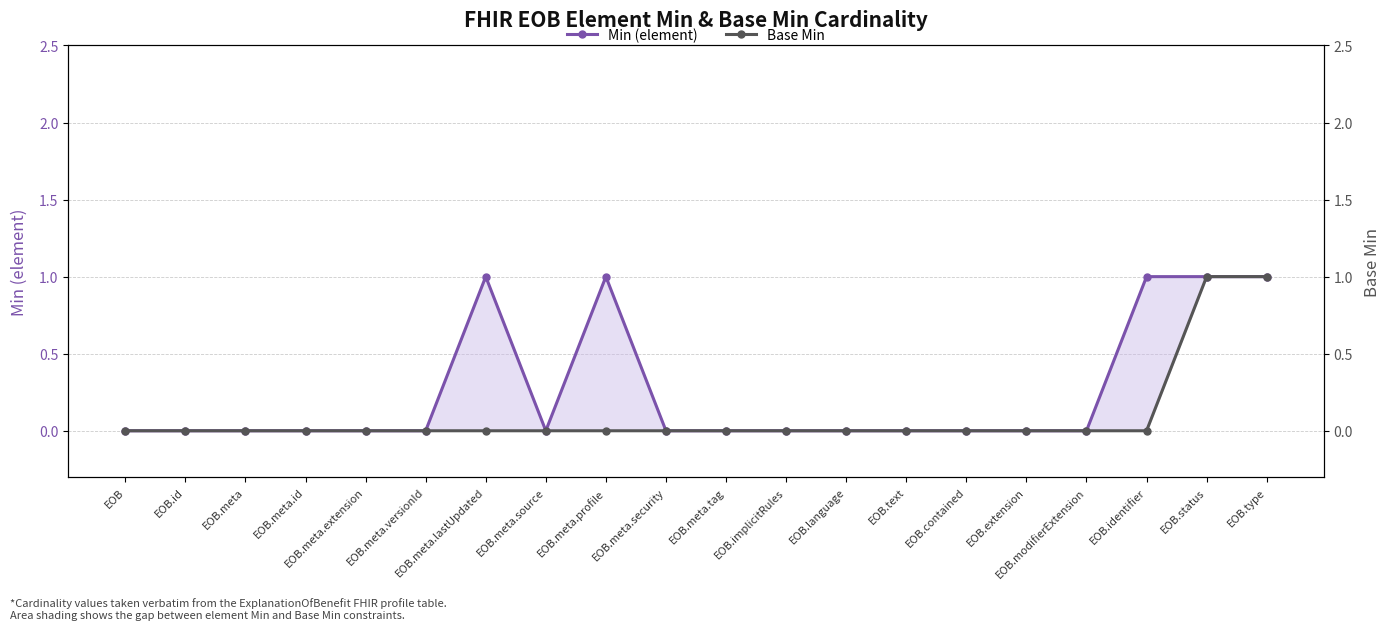

True or false: Min (element) and Base Min cross at least once.

False